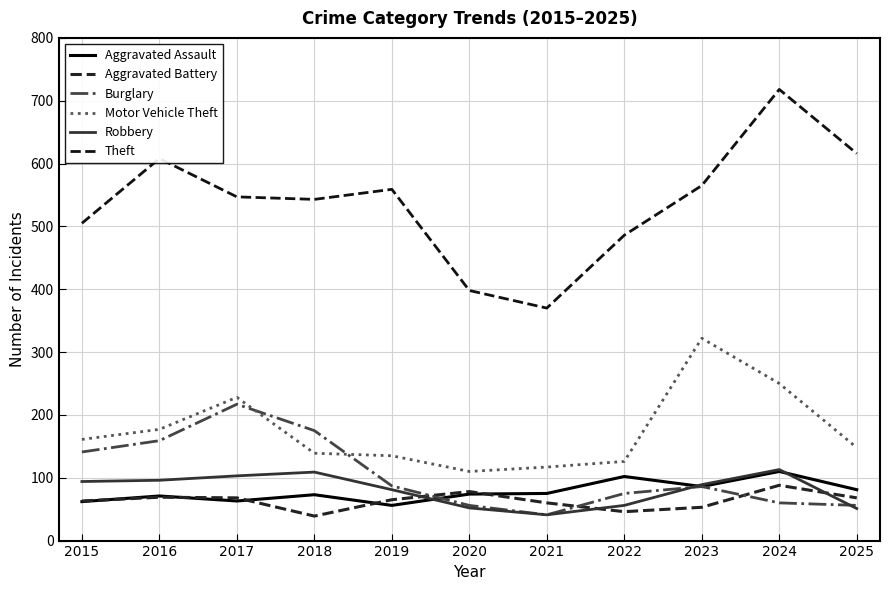

Is this an area chart (filled region under the line)?

No